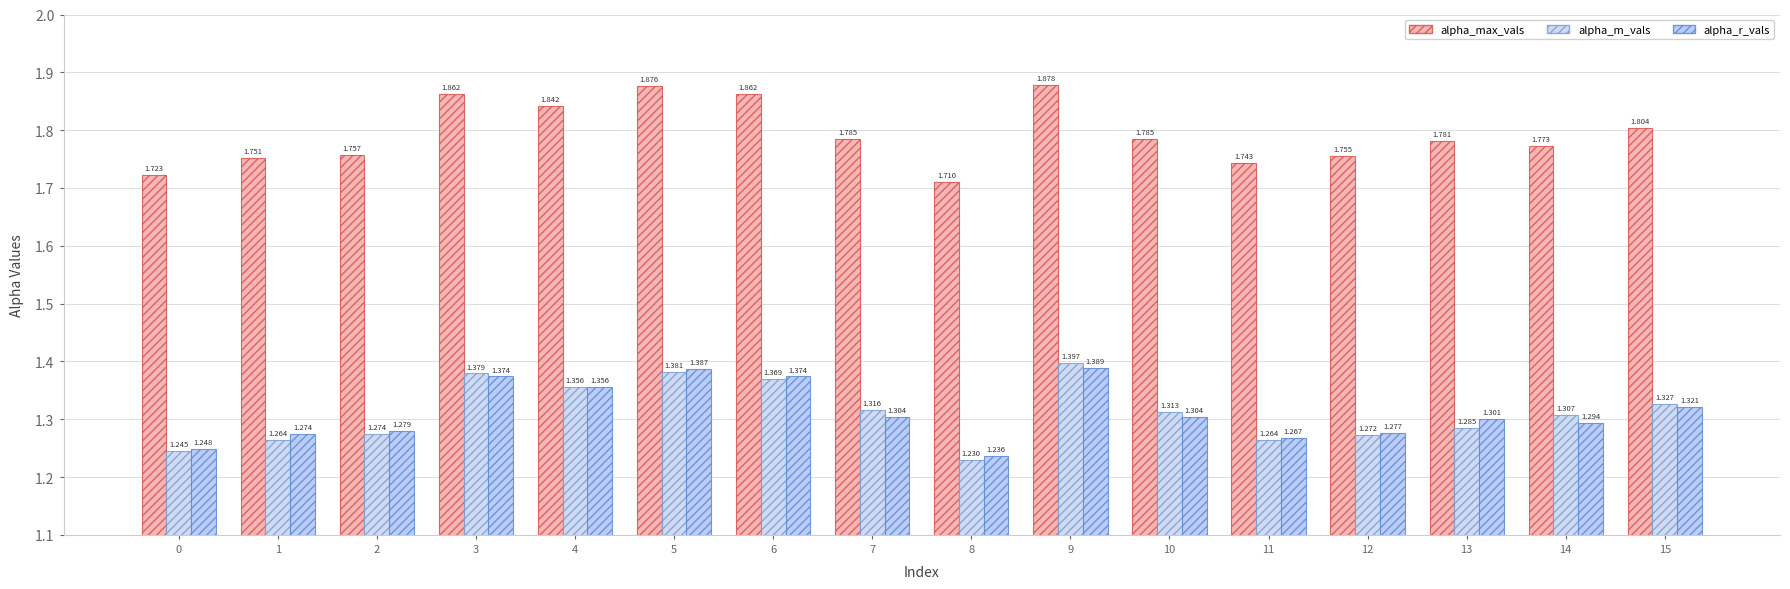

At which label is alpha_r_vals closest to 1?

8